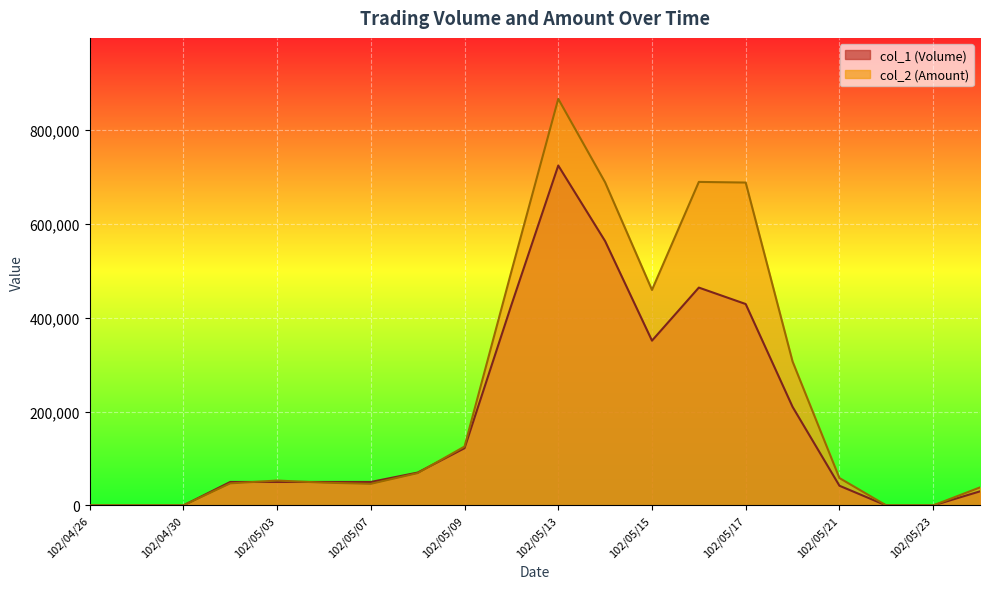

List the series in order of their overall mean, lowest first.

col_1 (Volume), col_2 (Amount)